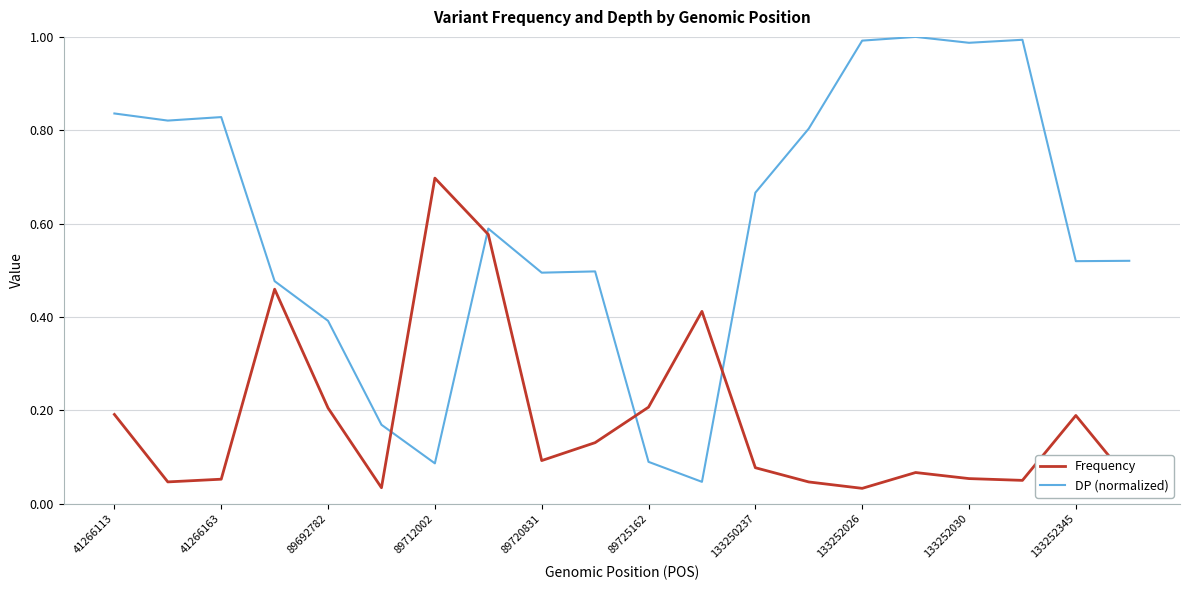

In Frequency, how many points are lower than both neighbors (excluding endpoints)?

5